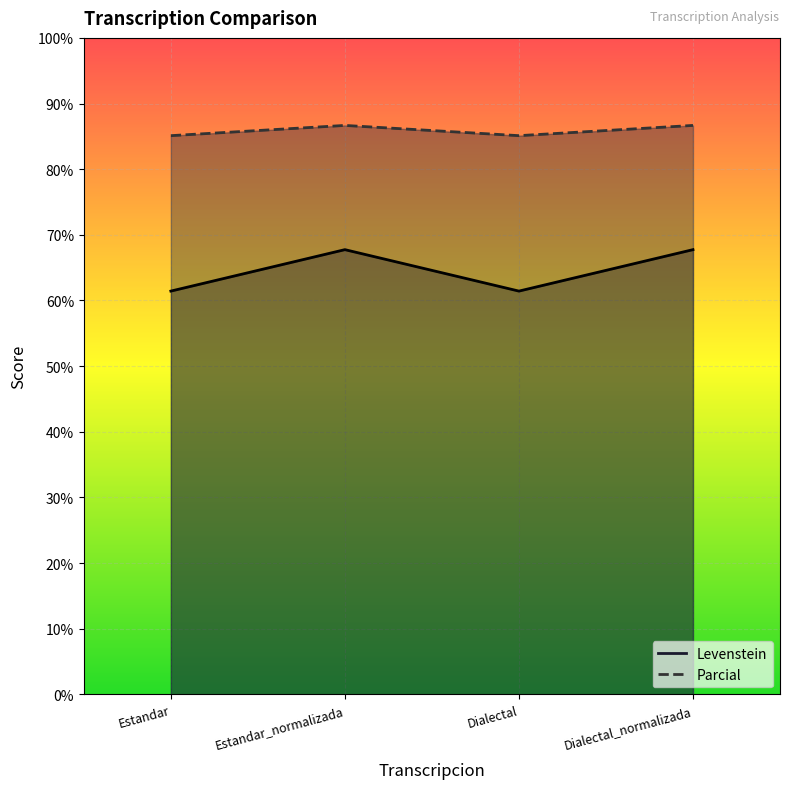

What is the sum of all Levenstein values?

343.5